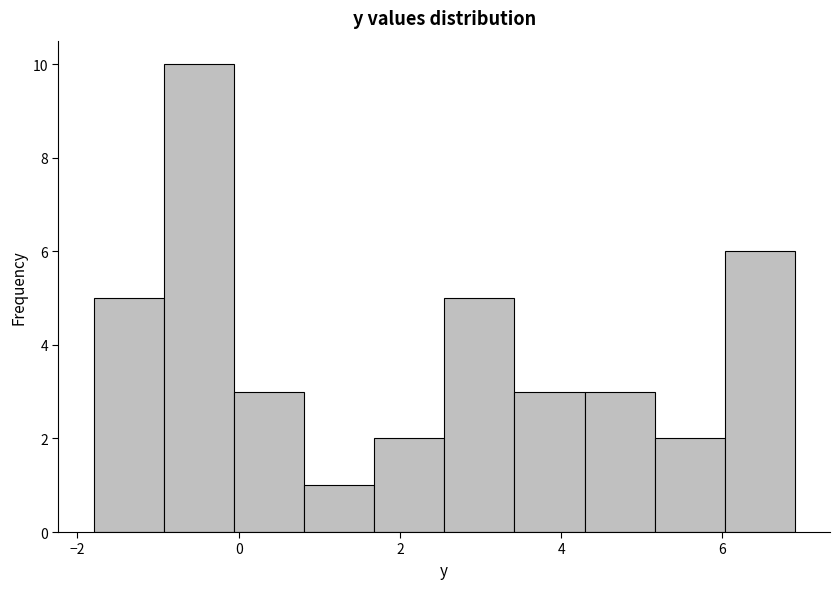

Over which range of the x-axis is the bar tallest?

-1.0 to 0.0